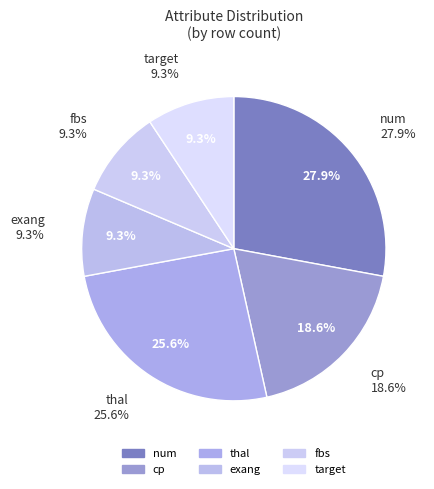

Does cp account for over 50% of the chart?

No